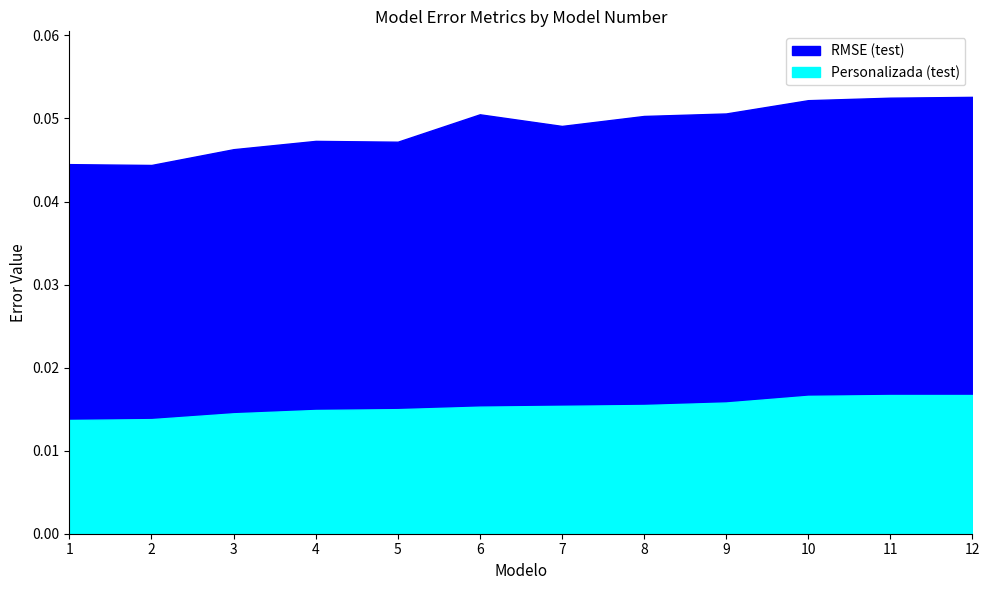

True or false: Personalizada (test) and RMSE (test) intersect in this chart.

False